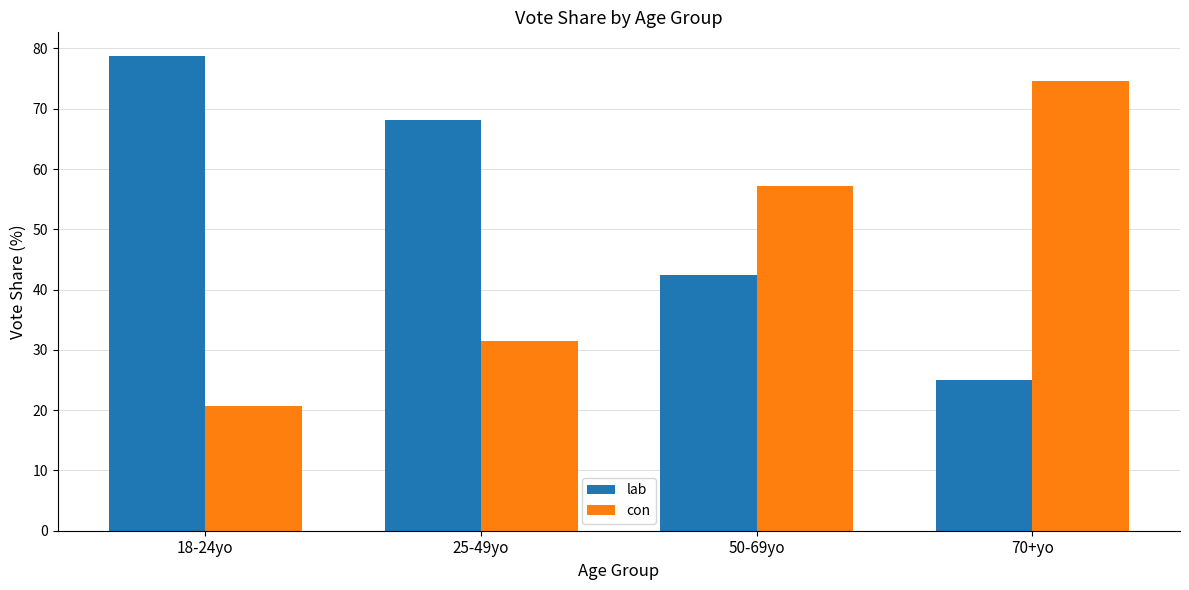

The value of lab at 25-49yo is 107.2. True or false?

False